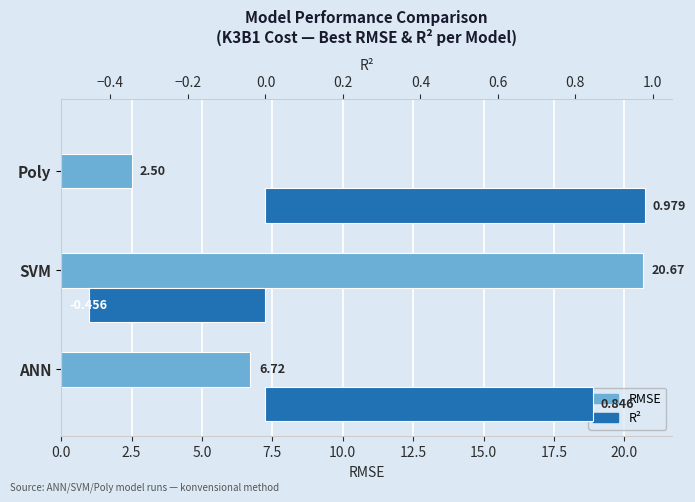

True or false: RMSE has a value of 3.4 at Poly.

False